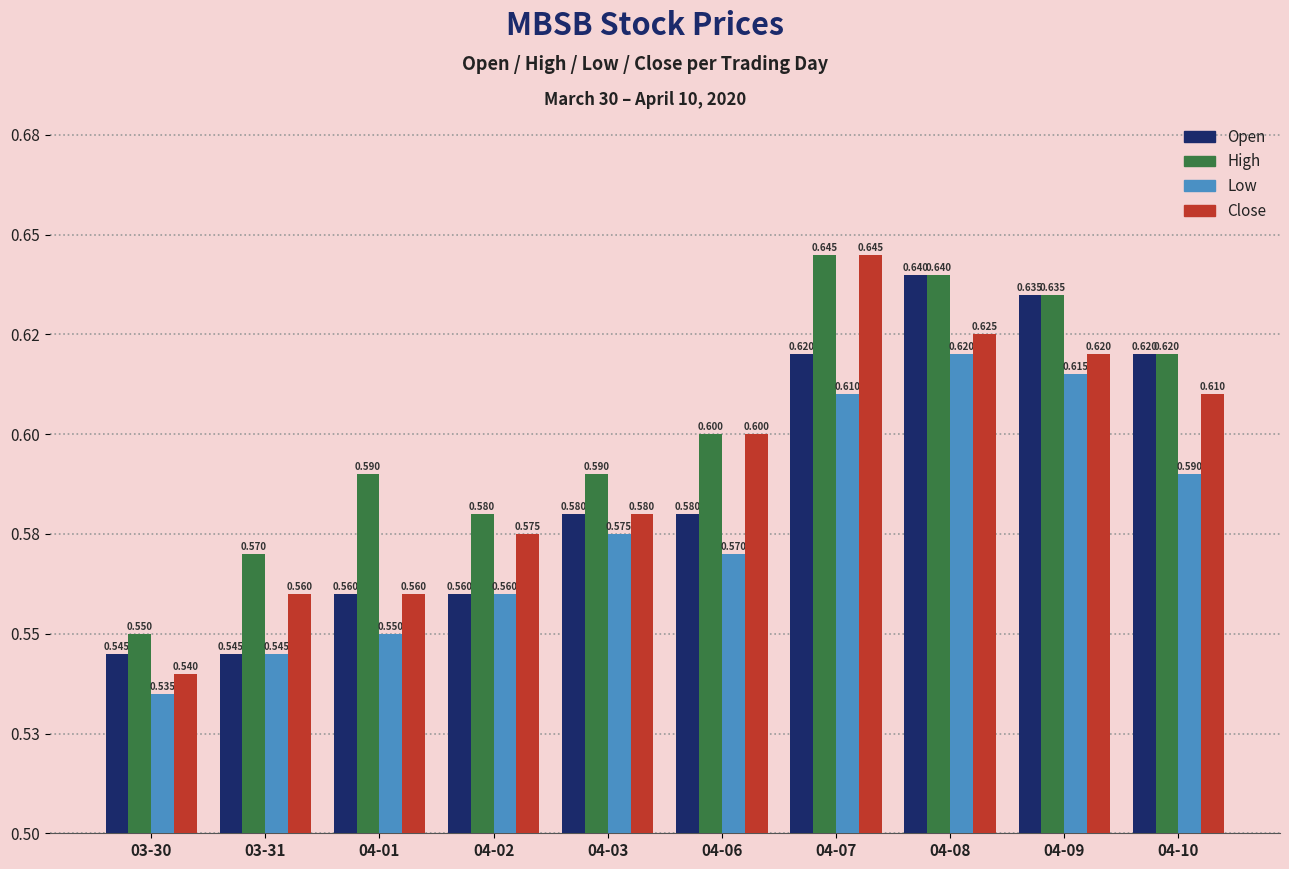

Are the bars horizontal?

No